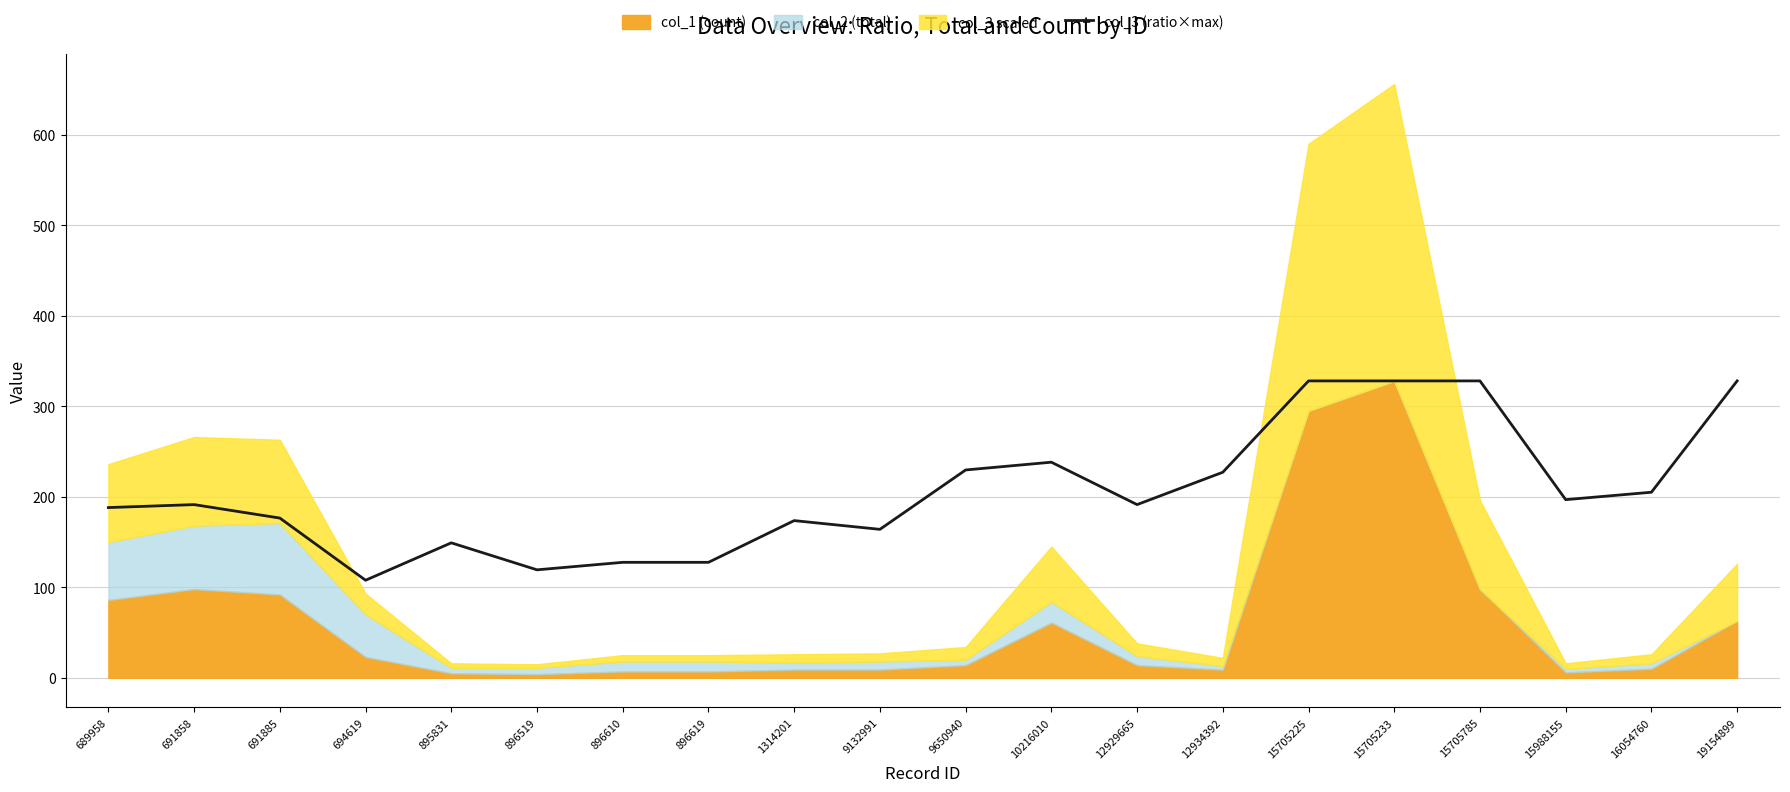

The col_3 (ratio×max) series shows 149.1 at 895831. True or false?

True